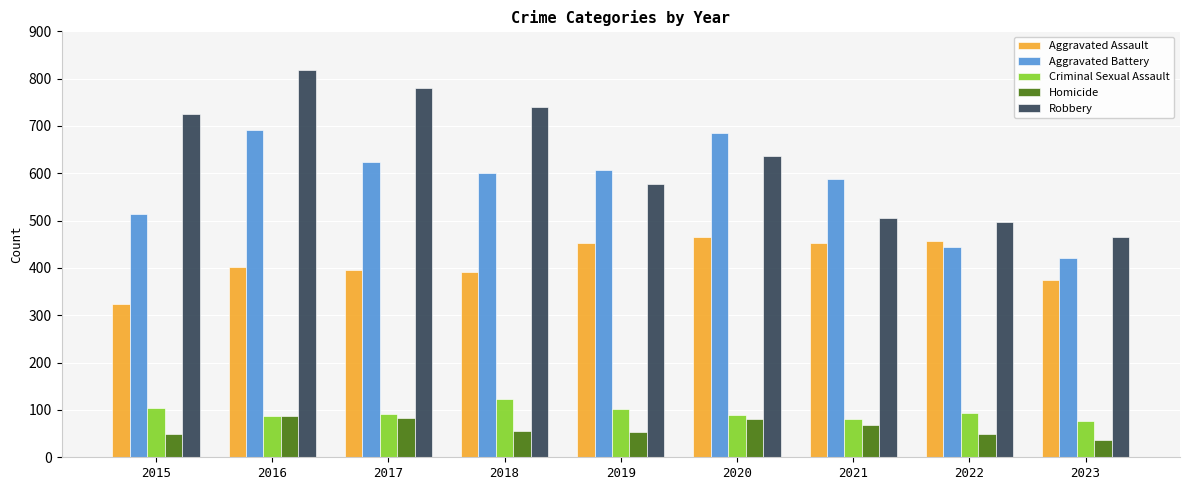

At how many categories does at least one series exceed 206?

9